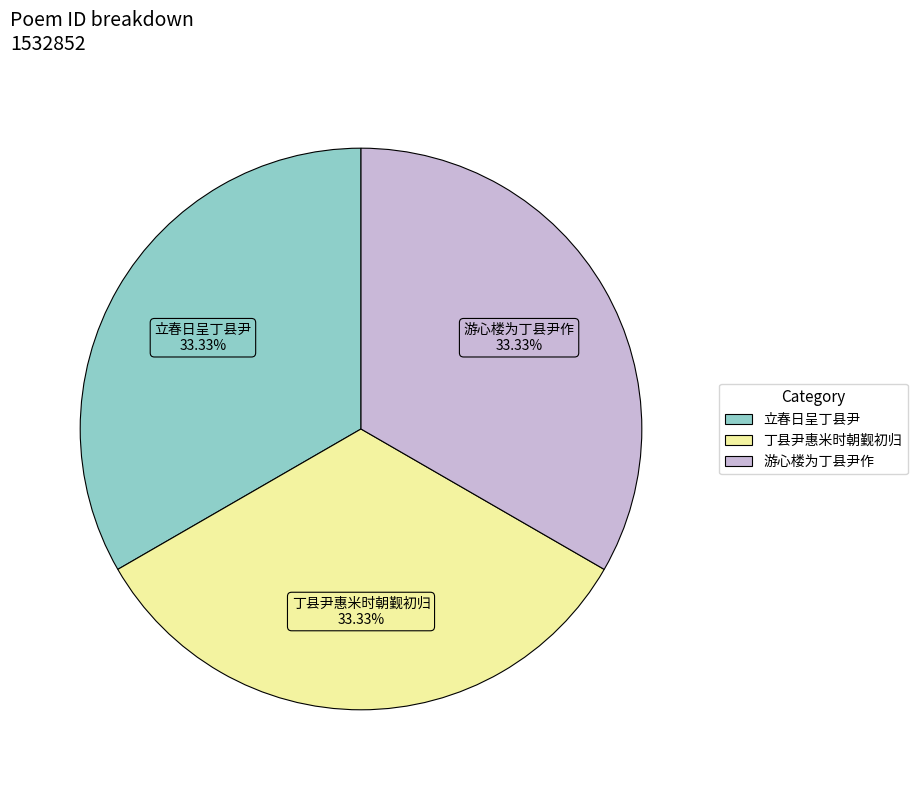

Is the sum of 游心楼为丁县尹作 and 立春日呈丁县尹 greater than half?

Yes